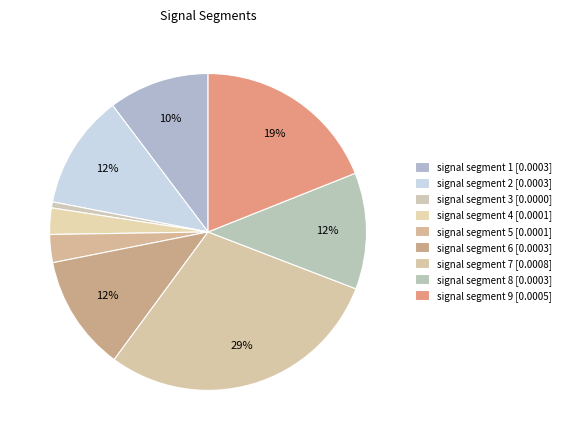

To the nearest percent, what percentage of the pie is signal segment 8?

12%